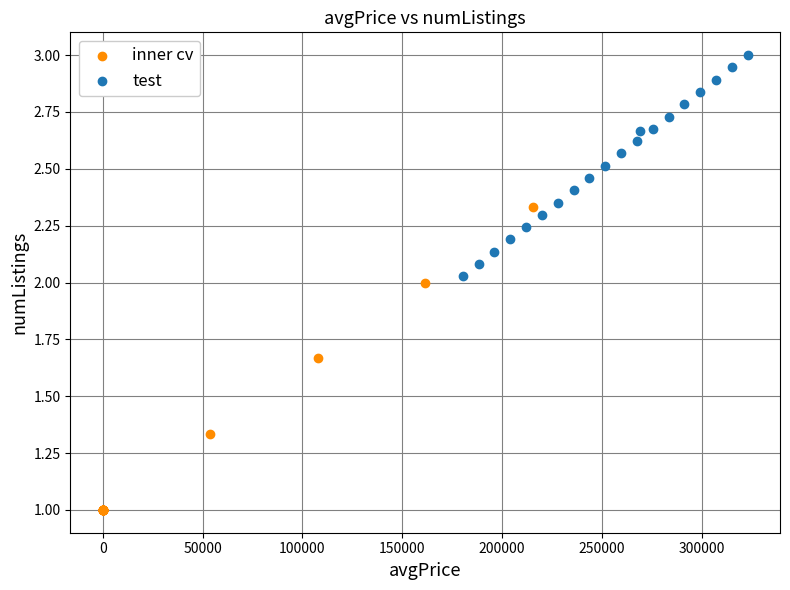

Which series reaches the maximum Y coordinate?

test